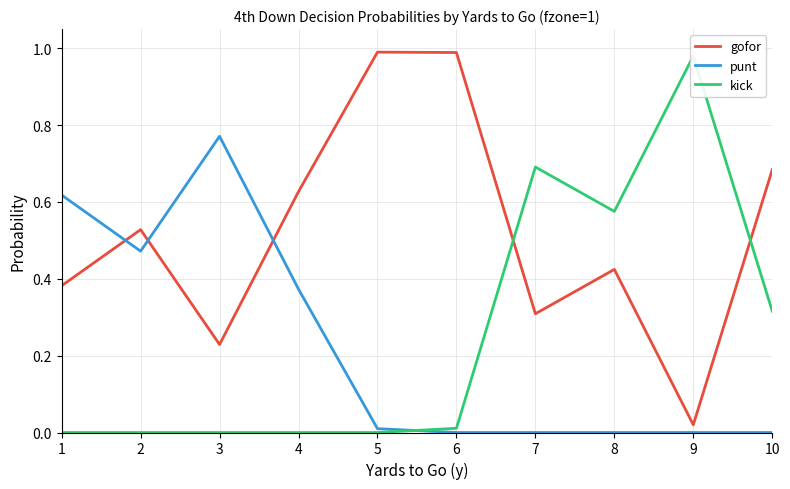

What are all the series names shown in the legend?

gofor, punt, kick